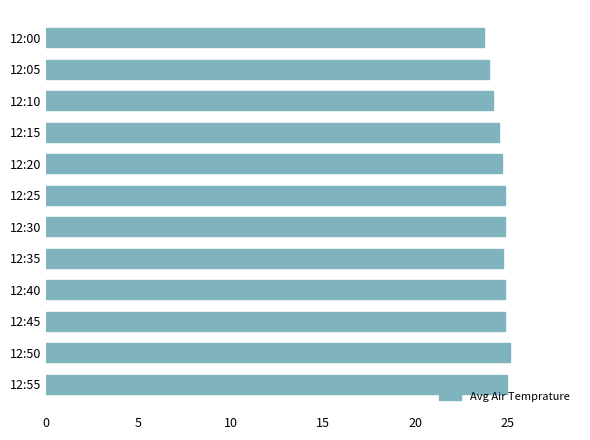

What is the maximum value shown in the chart?

25.1